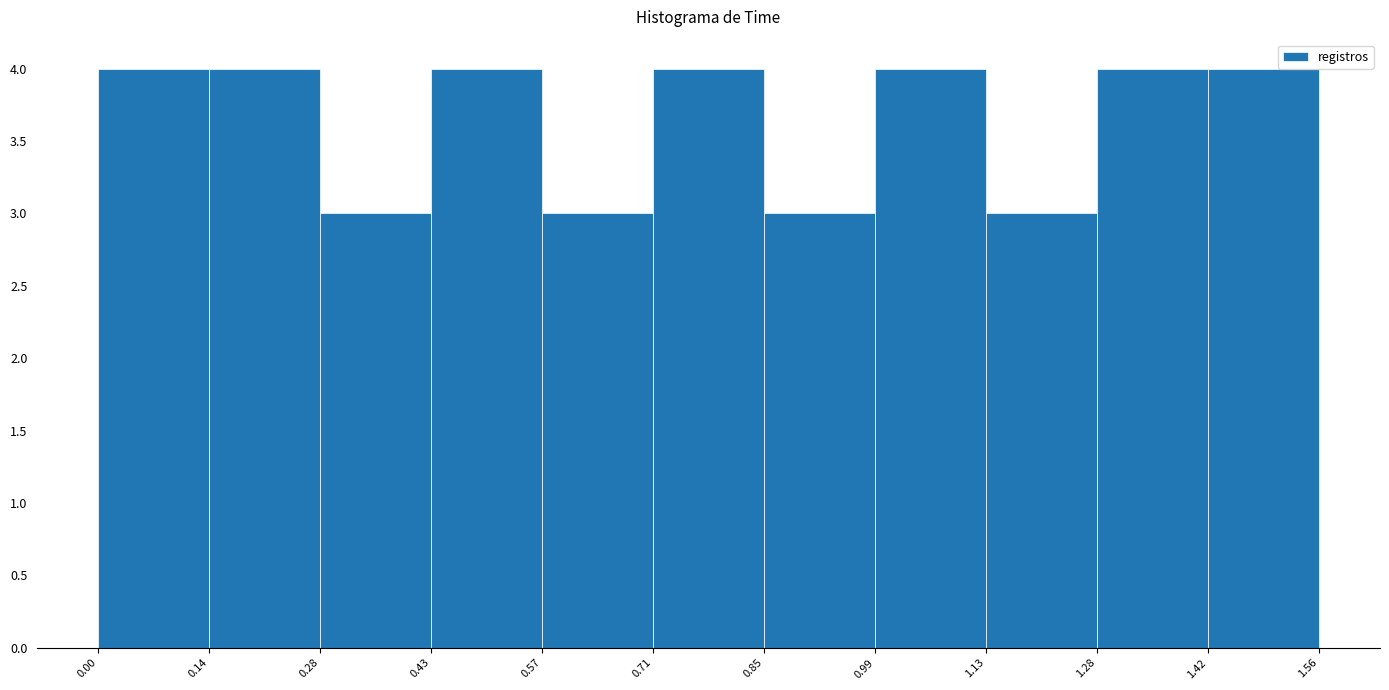

What is the height of the bar covering 0.57 to 0.71 on the x-axis? The values are not printed on the chart, so give them approximately, as read against the axis.

3